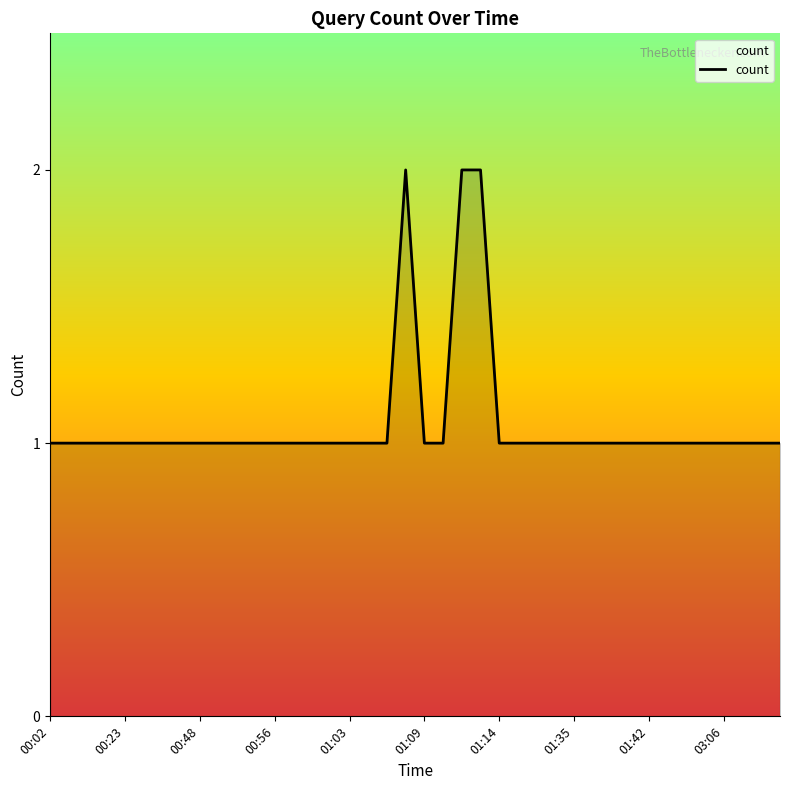

True or false: the data shows 2 at 00:02.

False